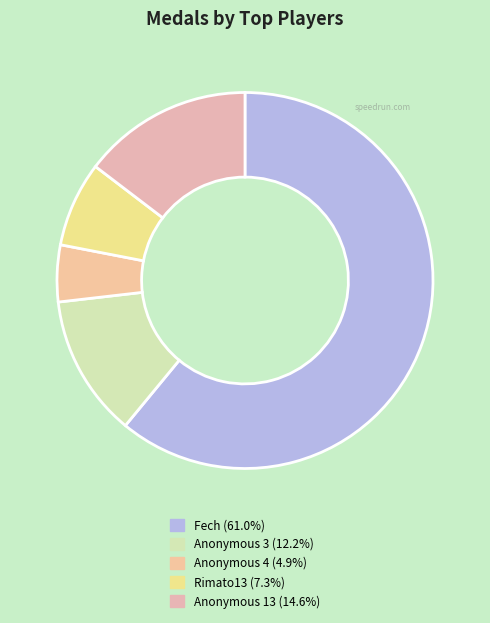

How many segments does this pie chart have?

5